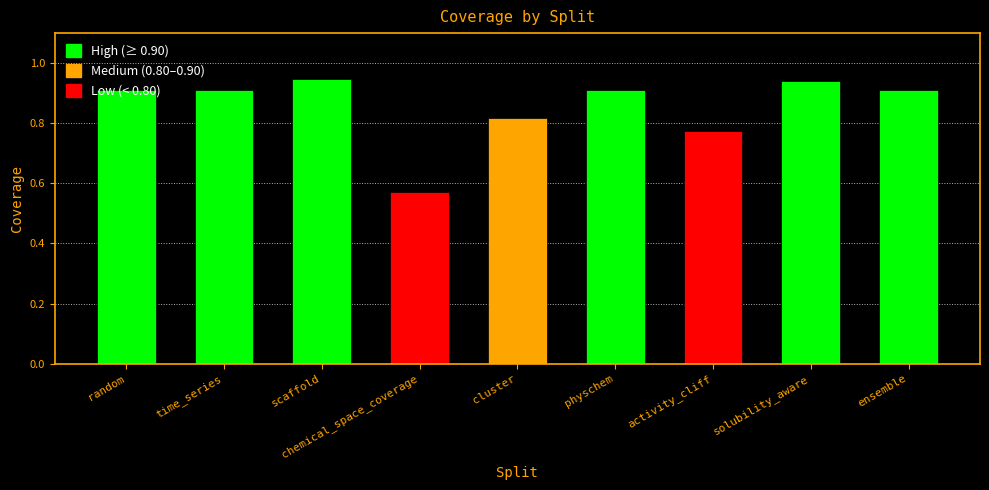

Where is the data nearest to the value 0?

chemical_space_coverage